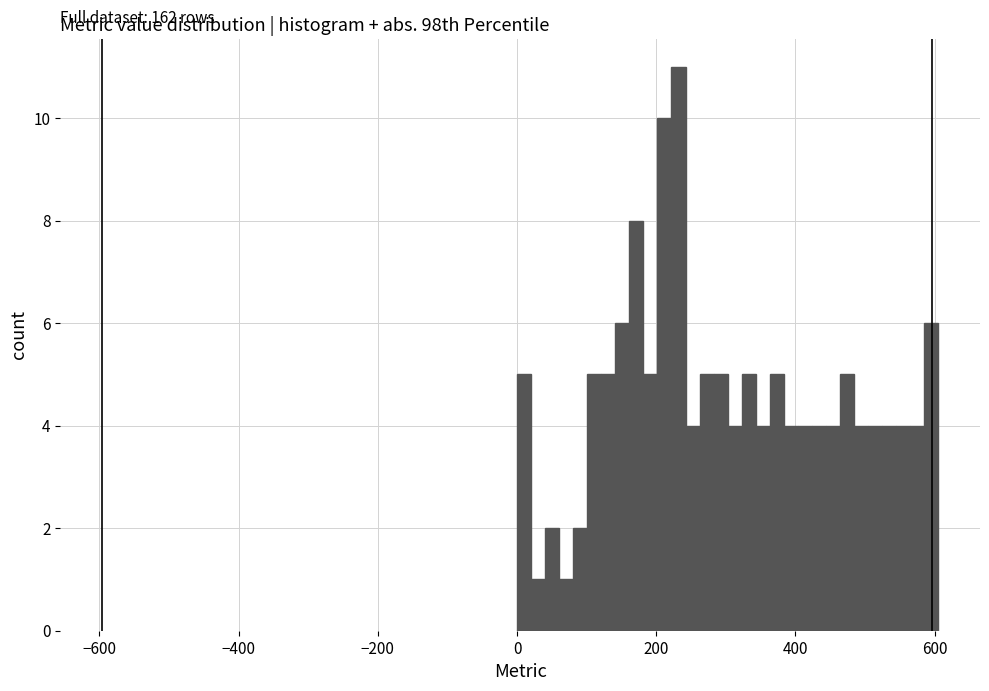

Around what value on the x-axis is the tallest bar? Give the approximate position of its centre, as read against the axis.

240